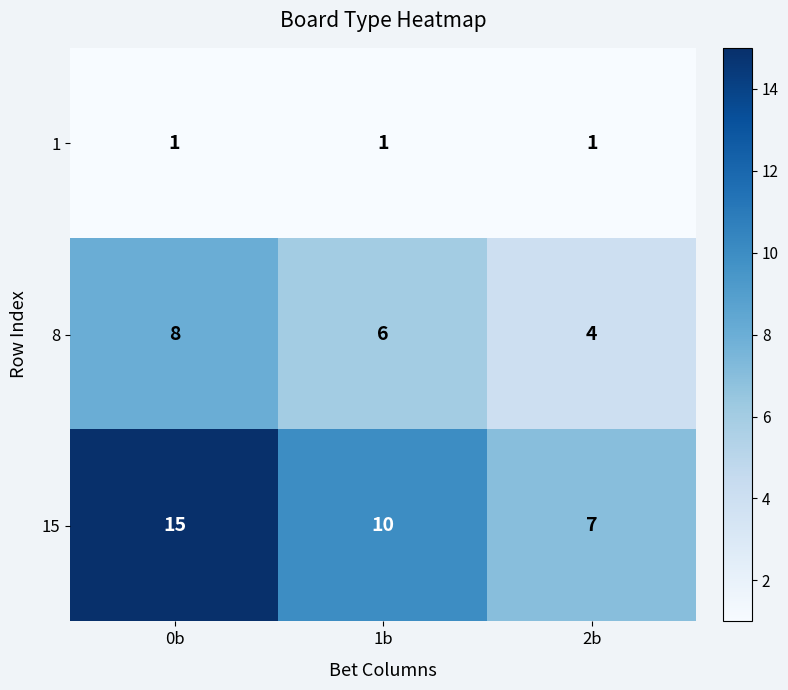

Rank the series by their average value, from highest to lowest.

15, 8, 1